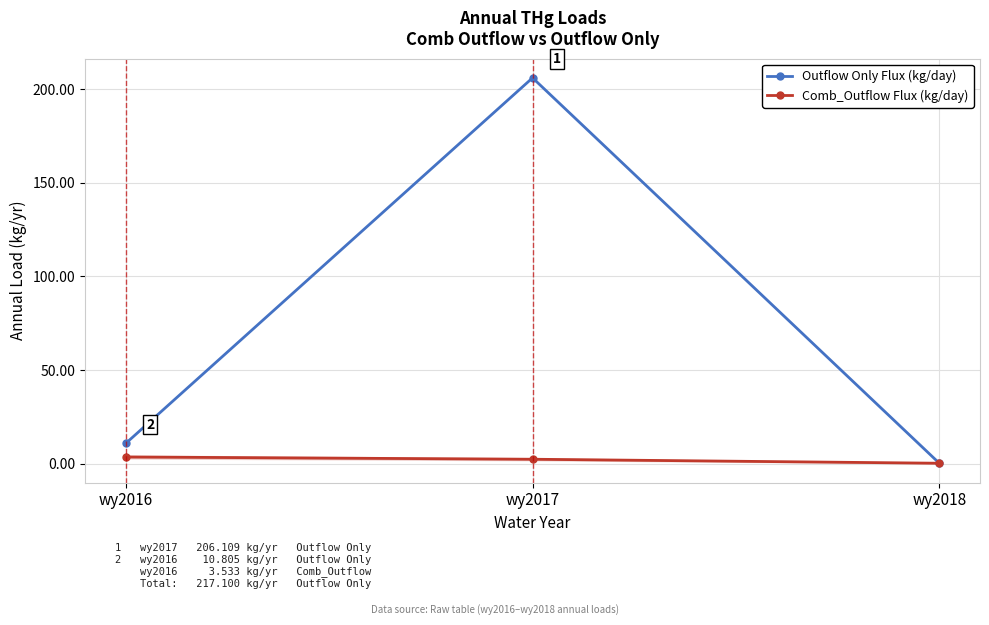

Reading left to right, list all the values displayed in this chart.

Outflow Only Flux (kg/day): wy2016=10.8	wy2017=206.1	wy2018=0.2
Comb_Outflow Flux (kg/day): wy2016=3.5	wy2017=2.3	wy2018=0.2